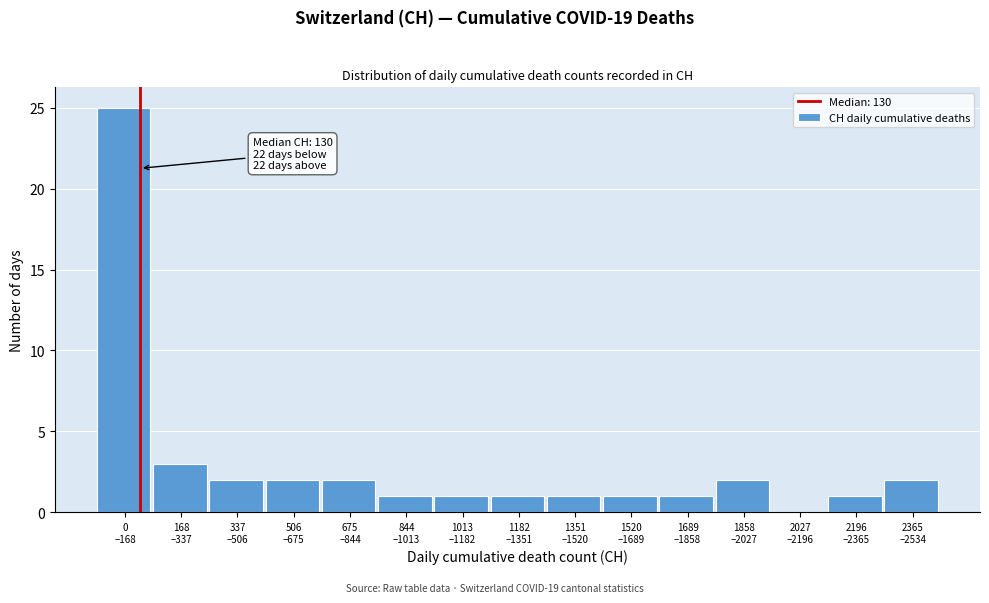

What is the sum of all values?

45